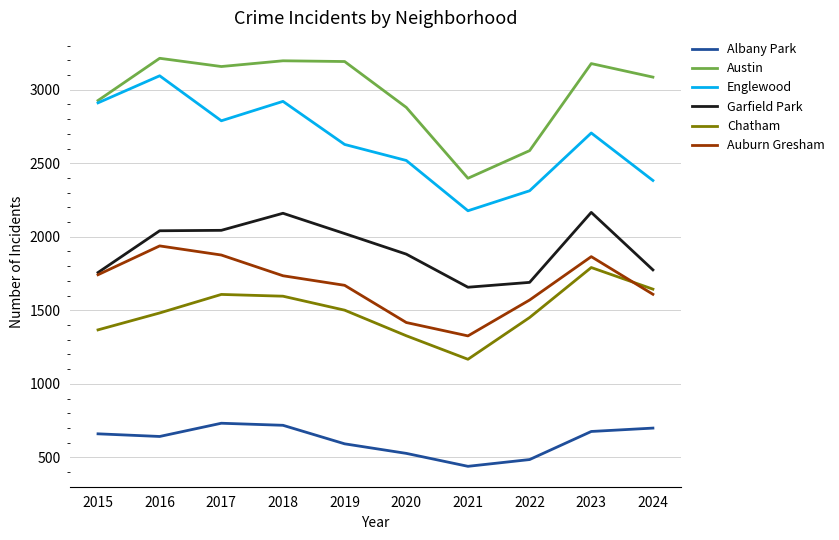

True or false: Chatham has a value of 1167 at 2021.

True